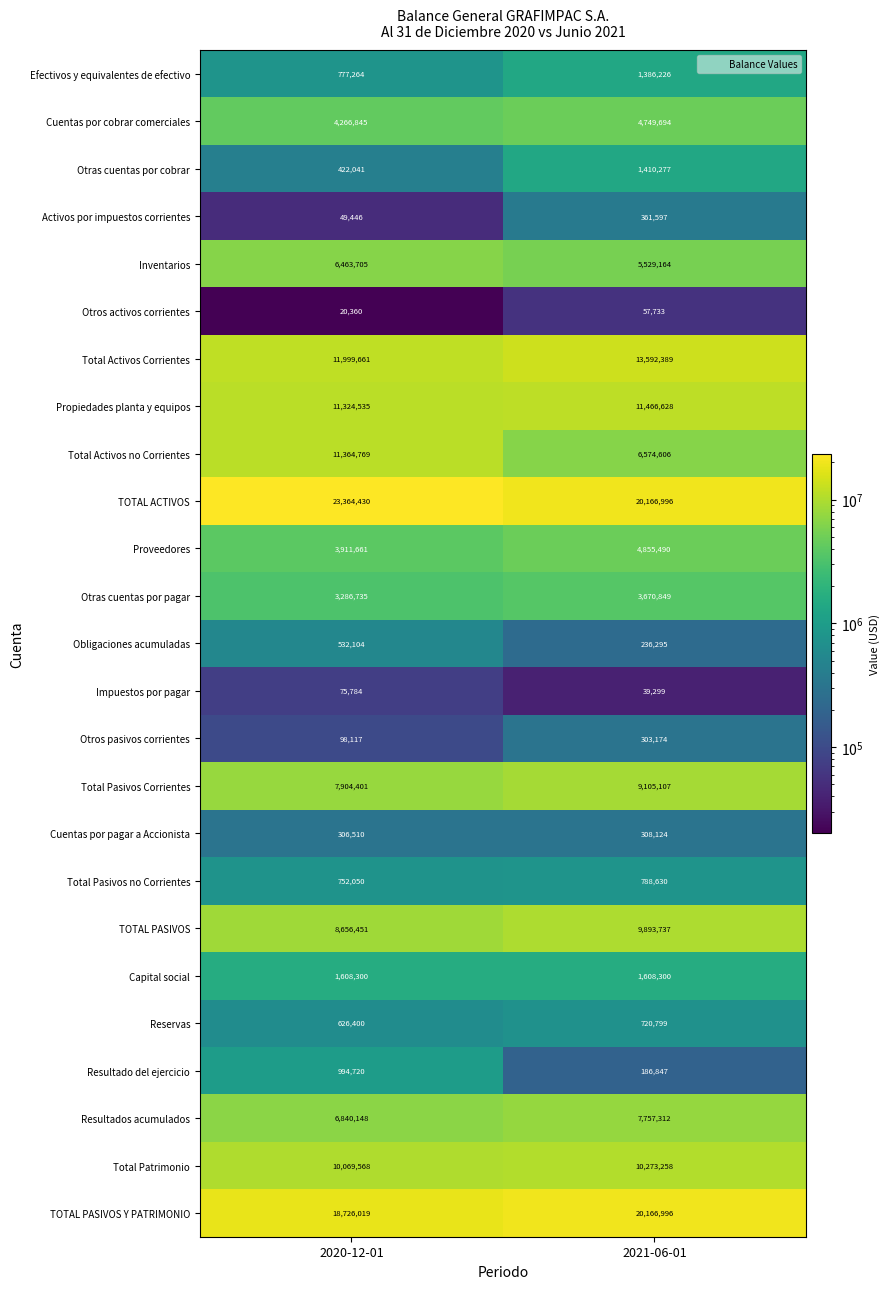

Count the number of categories in the chart.

2